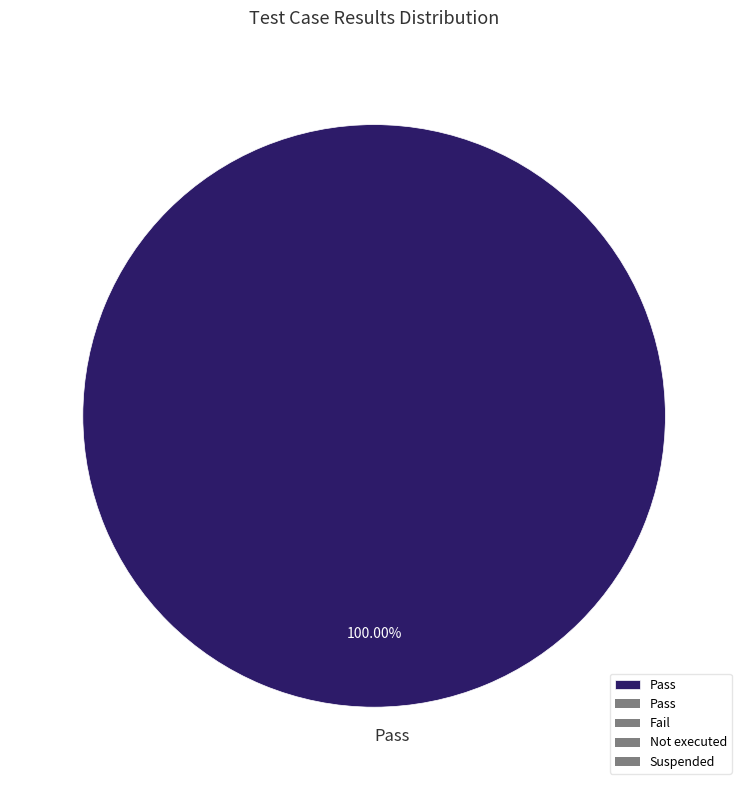

Does any single category account for the majority?

Yes